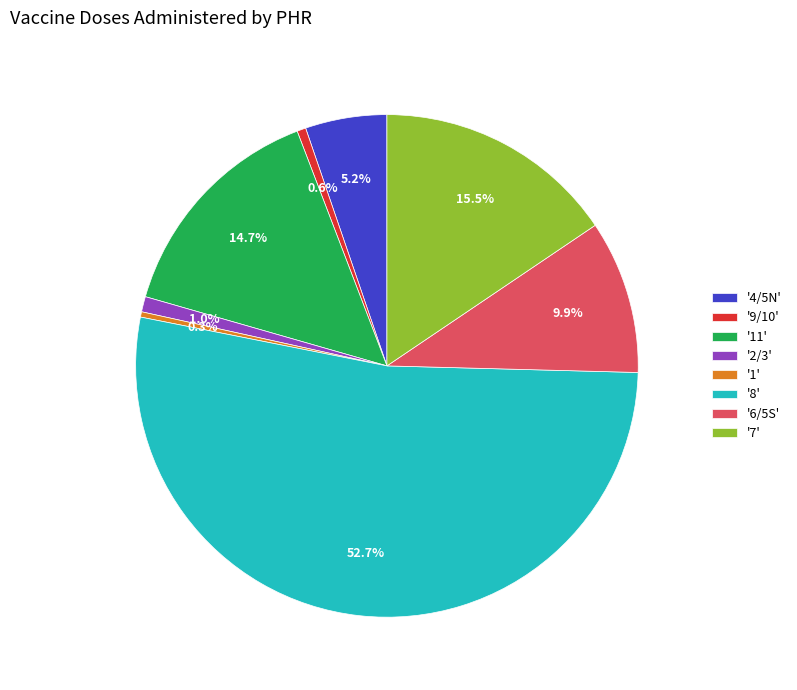

How many slices are in this pie chart?

8